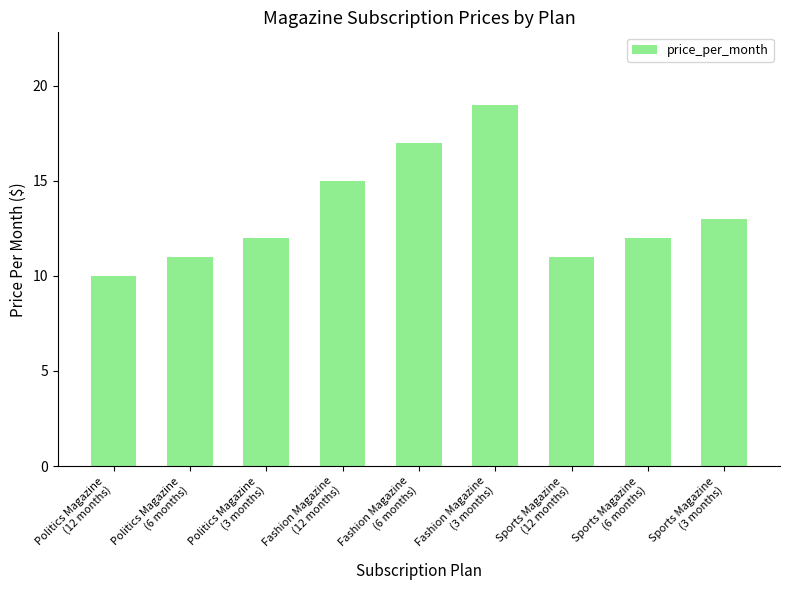

Reading right to left, transcribe all the data shown in this chart.

Sports Magazine
(3 months)=13	Sports Magazine
(6 months)=12	Sports Magazine
(12 months)=11	Fashion Magazine
(3 months)=19	Fashion Magazine
(6 months)=17	Fashion Magazine
(12 months)=15	Politics Magazine
(3 months)=12	Politics Magazine
(6 months)=11	Politics Magazine
(12 months)=10